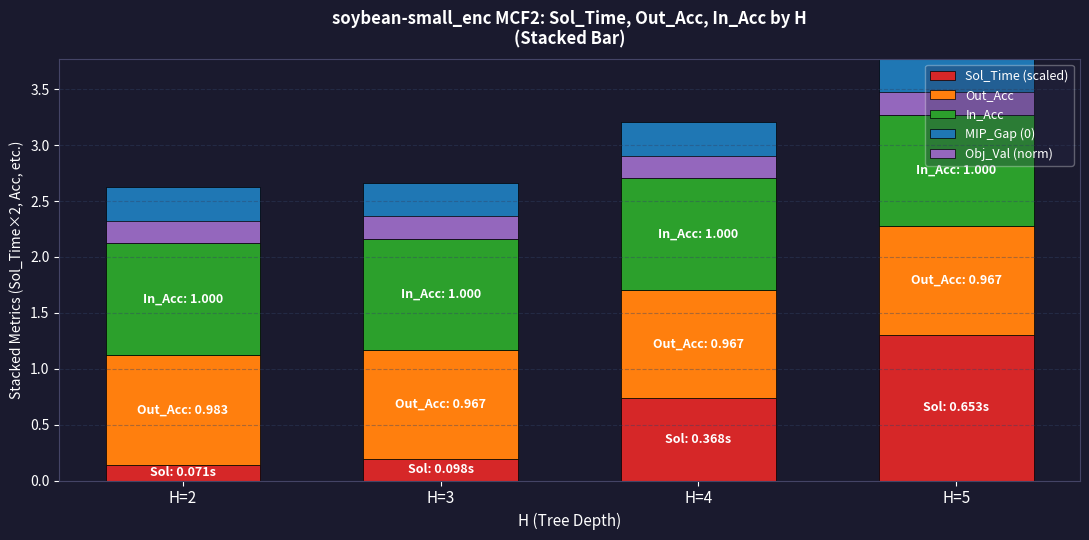

What is the approximate value of Out_Acc at H=5?

1.0